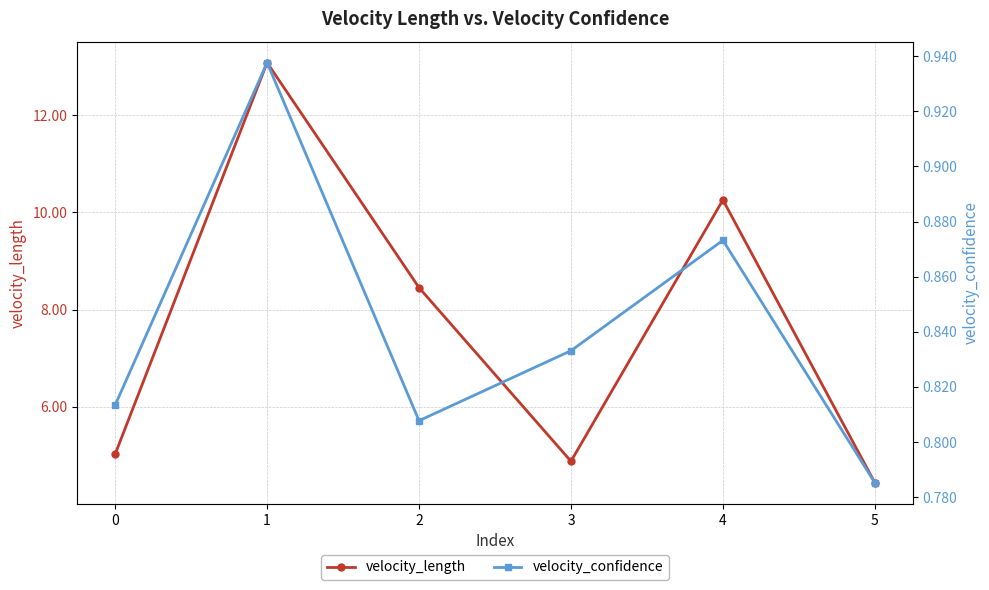

Between 0 and 2, which series saw the biggest shift?

velocity_length